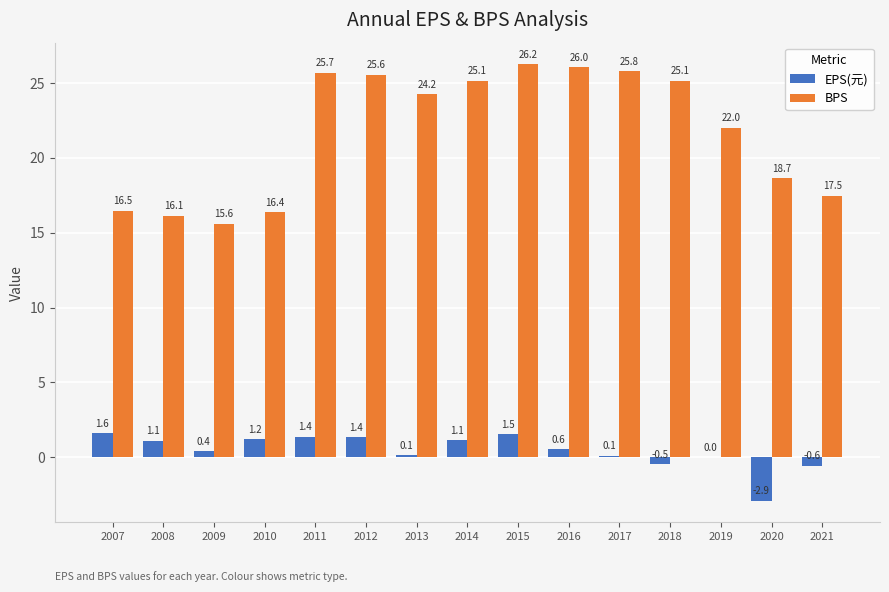

Count the number of data series in this chart.

2